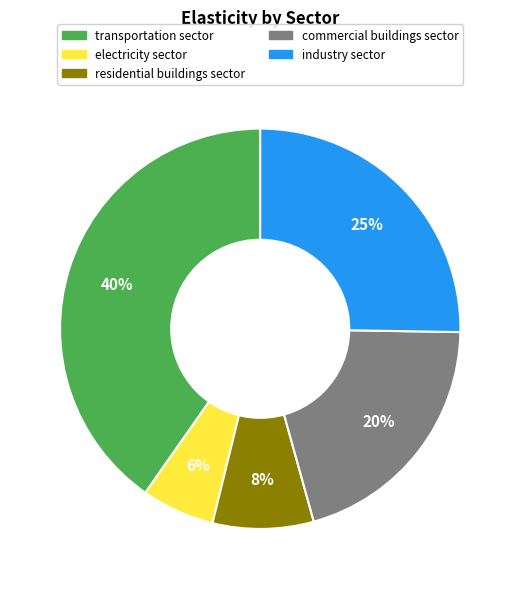

Which category has the smallest portion of the pie?

electricity sector